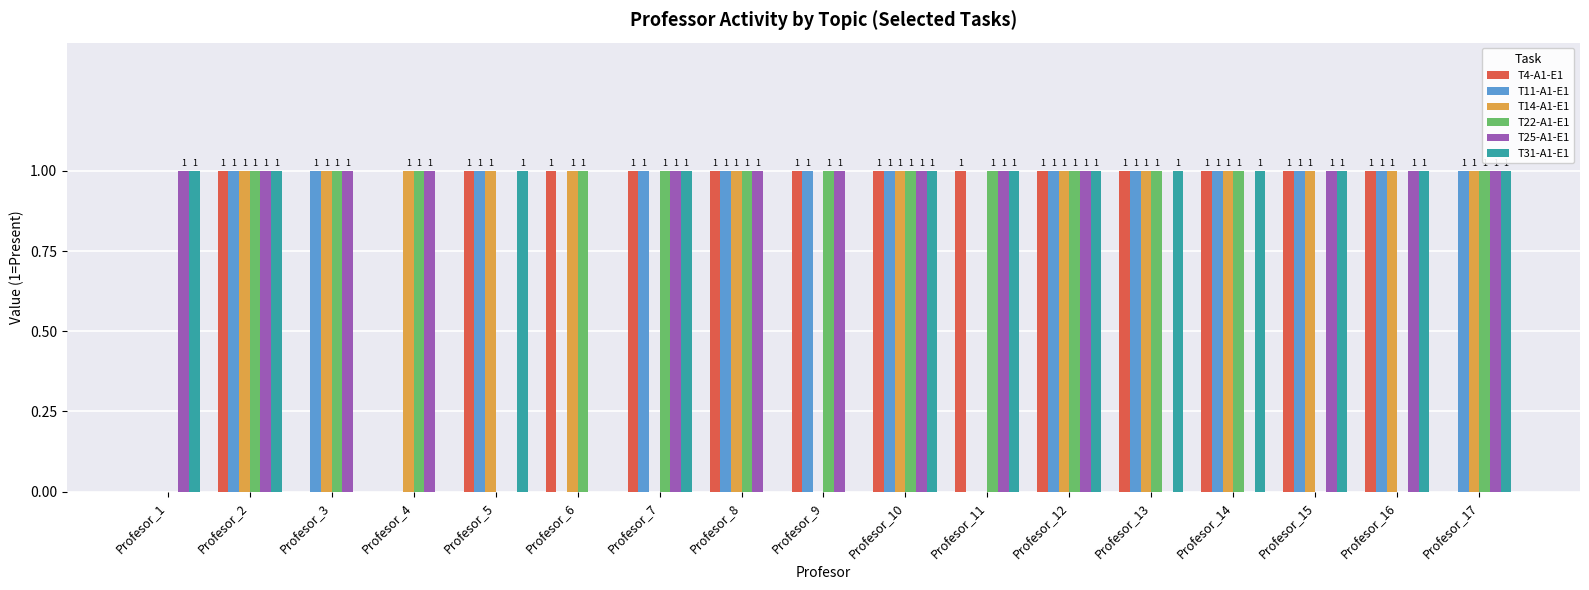

The T25-A1-E1 series shows 2 at Profesor_8. True or false?

False